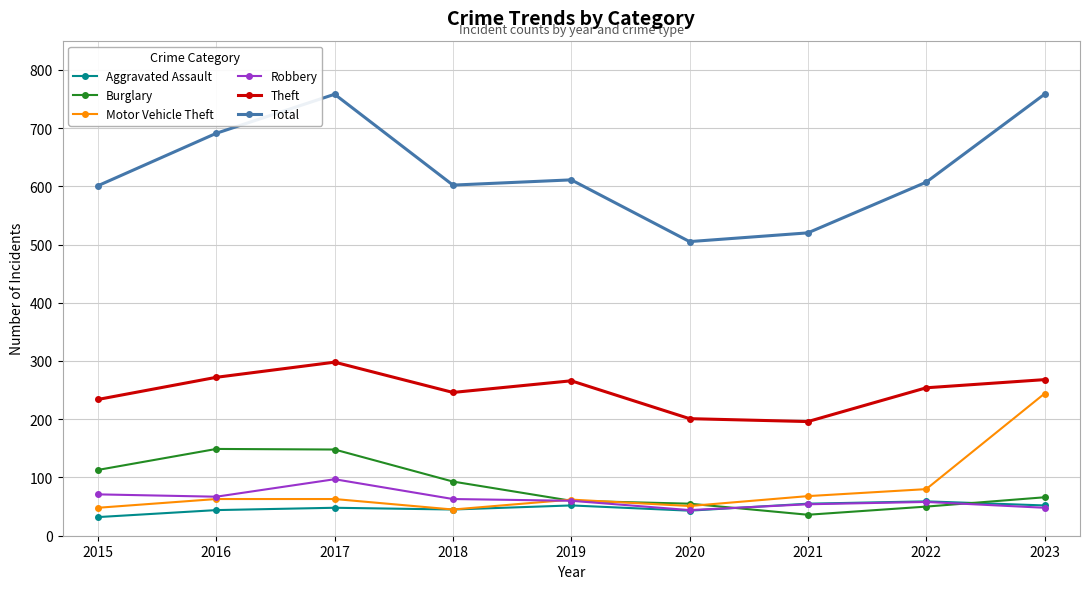

How many interior local valleys does the Motor Vehicle Theft series have?

2